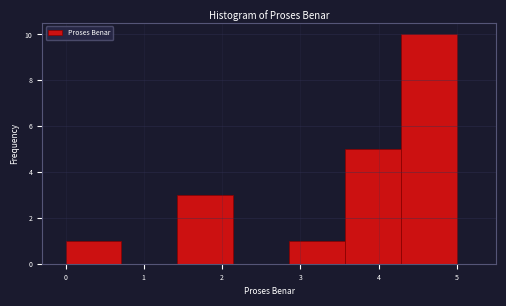

Which range on the x-axis has the tallest bar?

4.3 to 5.0